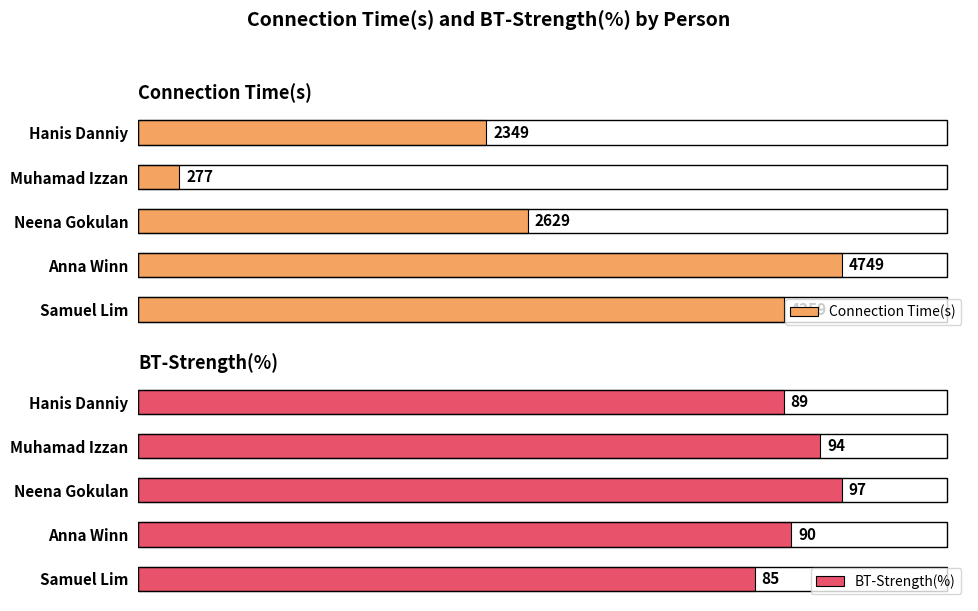

What are all the series names shown in the legend?

Connection Time(s), BT-Strength(%)